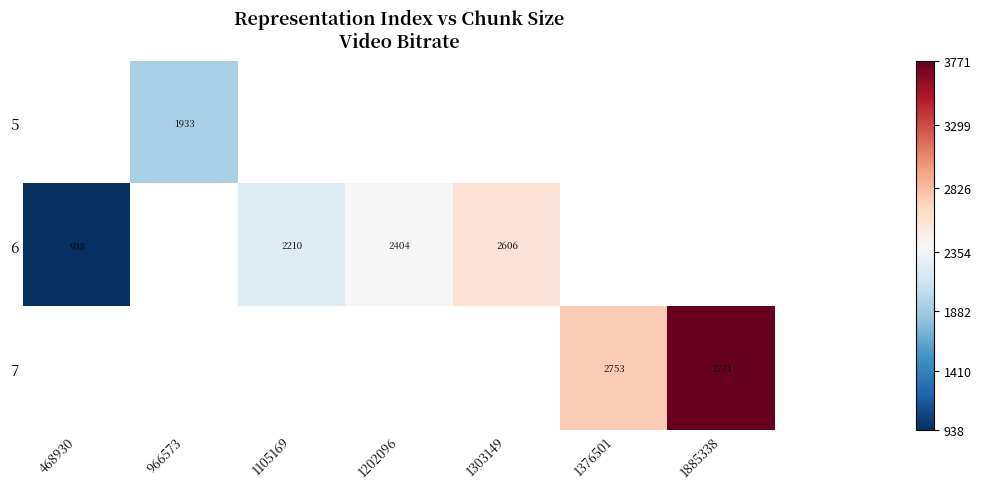

Is the value of 6 at 468930 greater than the value of 5 at 1303149?

No